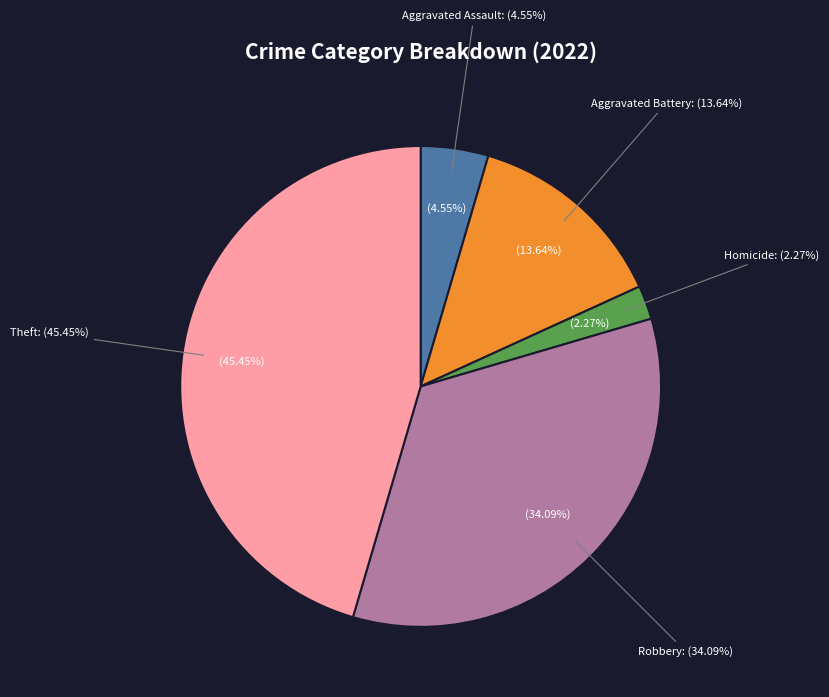

Approximately how many times larger is the value at Robbery compared to Homicide?

15.0